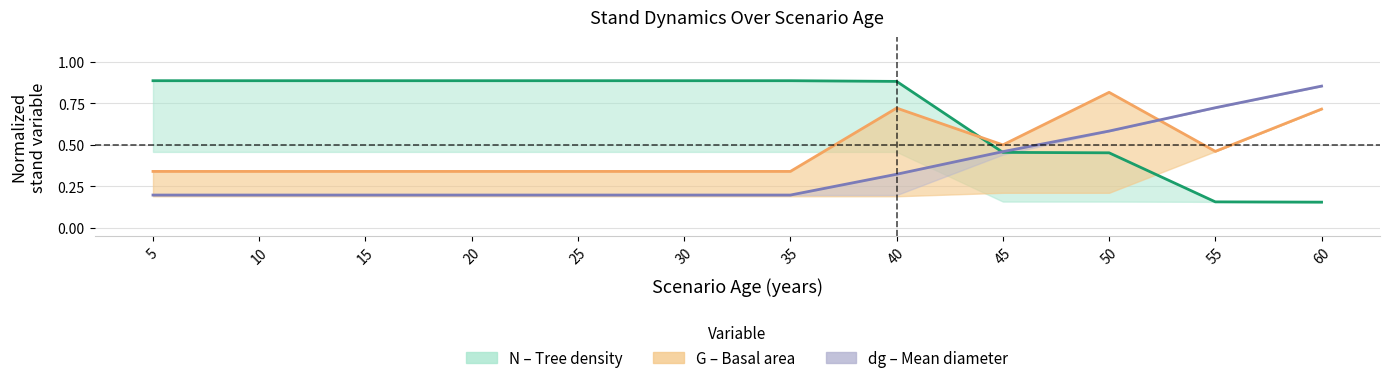

Which label corresponds to the smallest value in the chart?

60